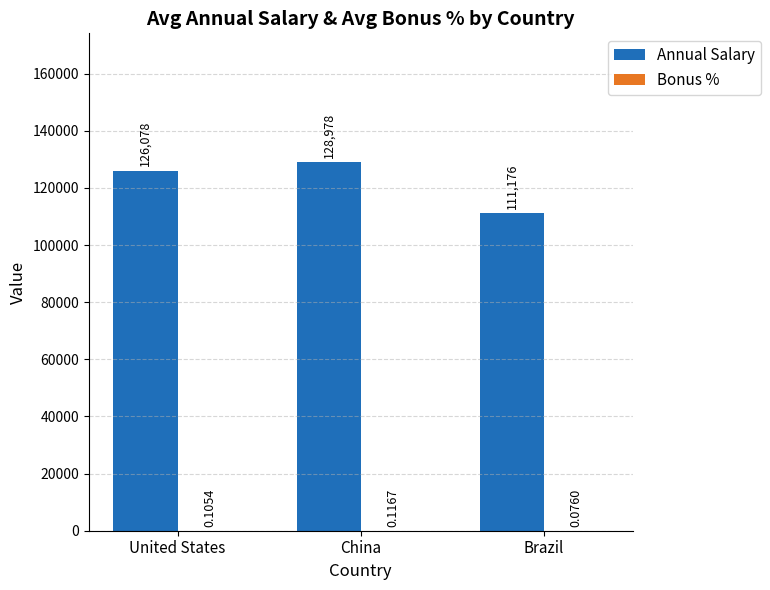

Is it true that Annual Salary equals 80249.6 at United States?

False